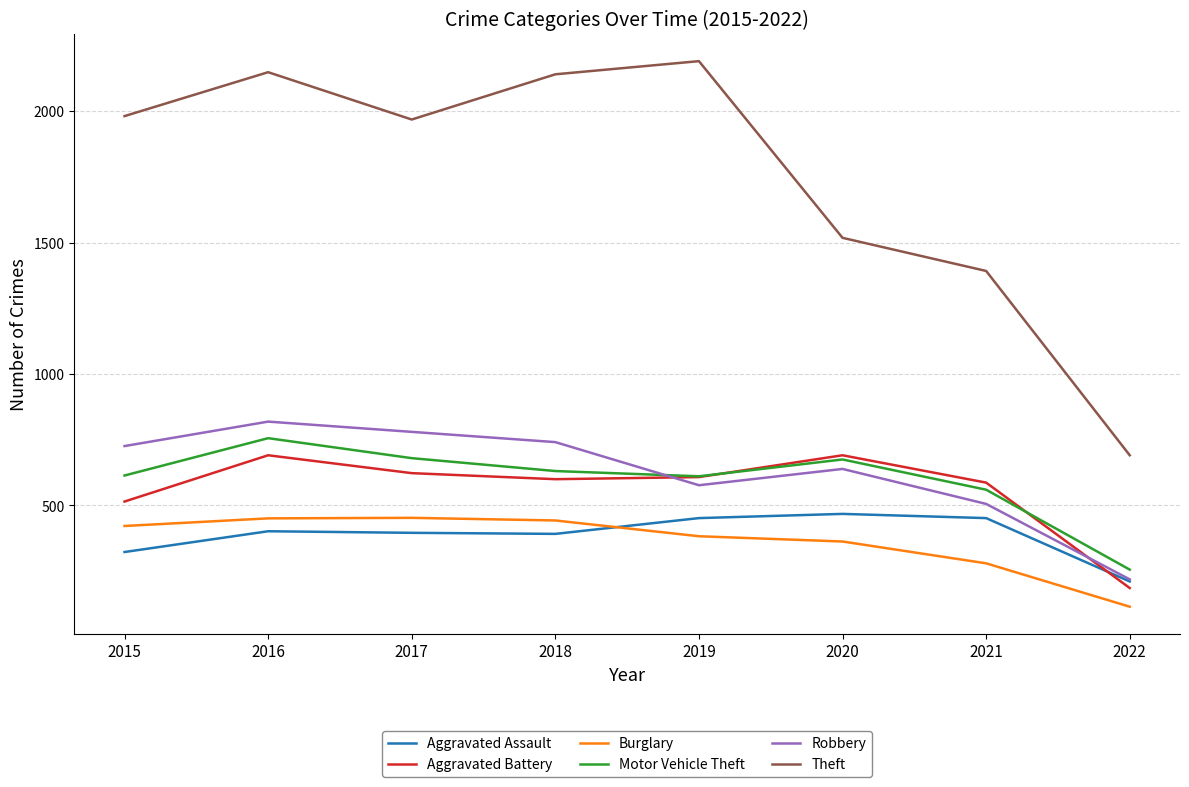

Where is the first local minimum for Robbery?

2019